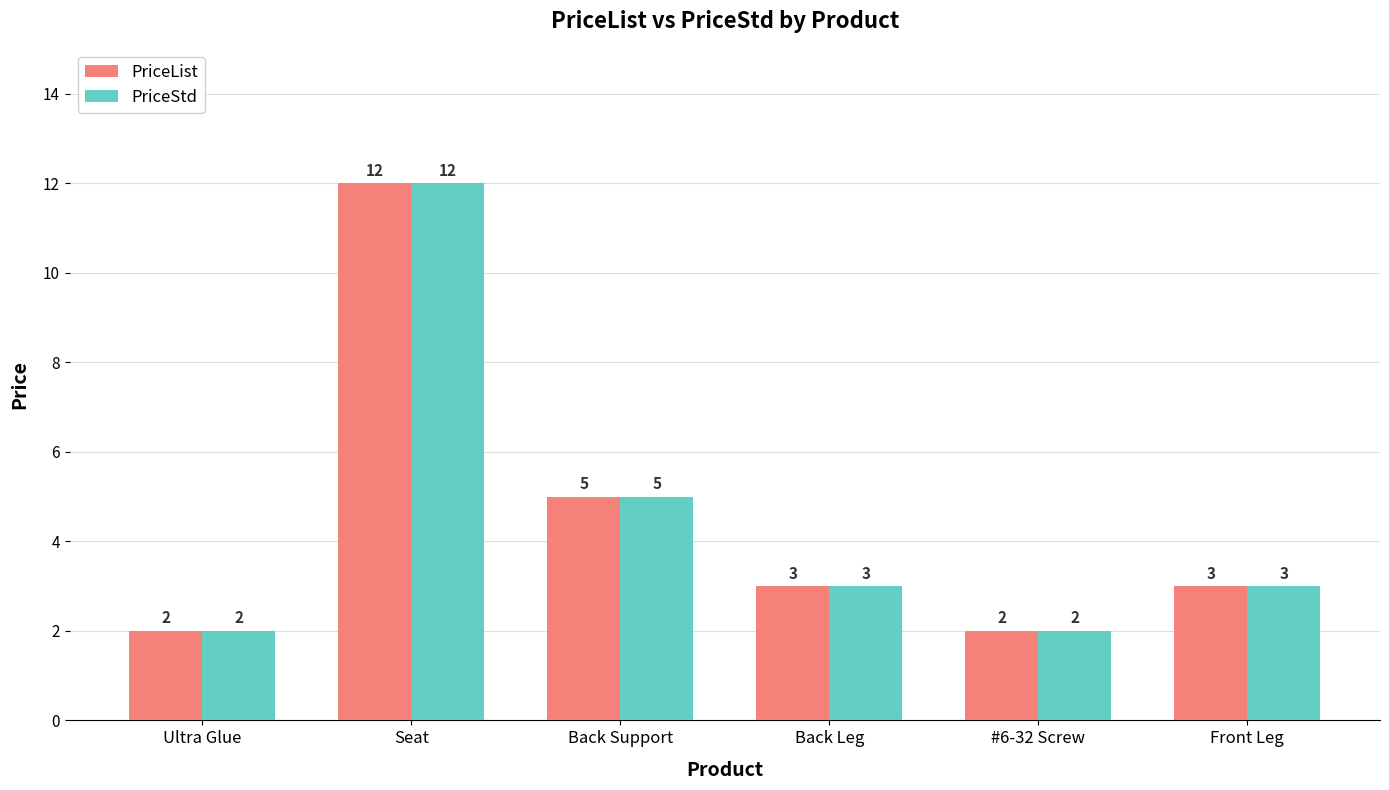

What position from the right is Front Leg?

1